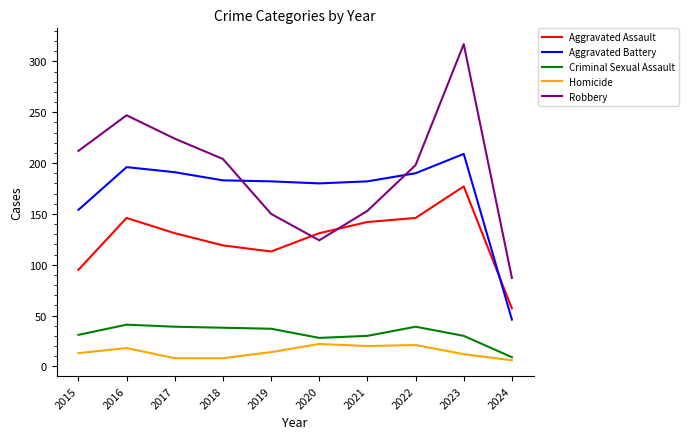

What is the maximum value for Aggravated Assault?

177